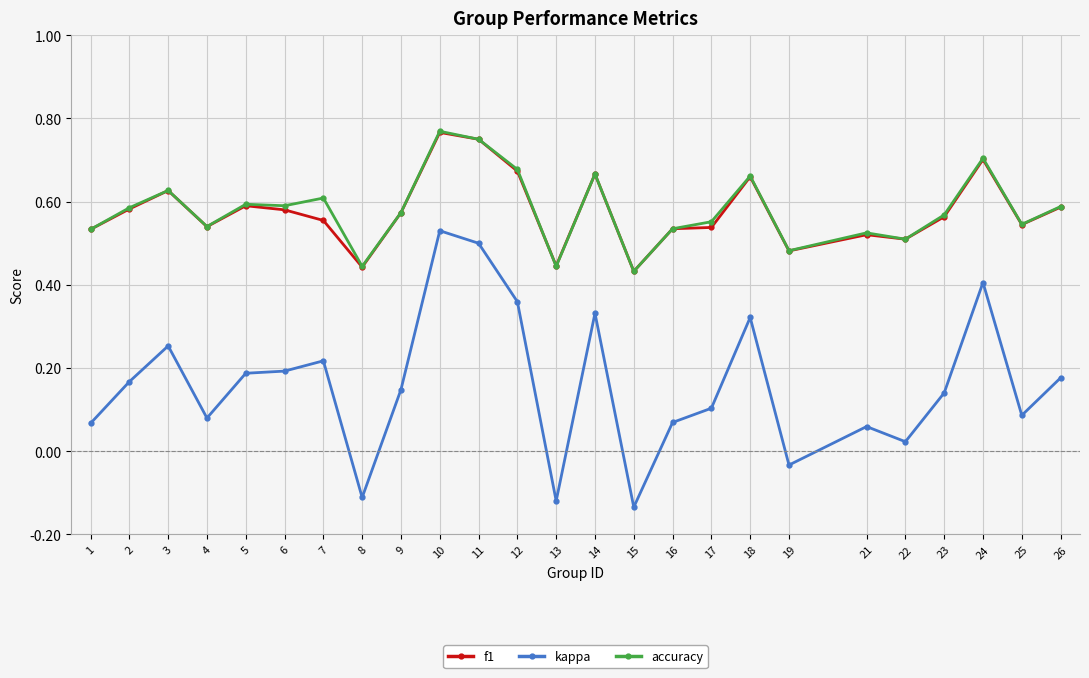

True or false: accuracy and kappa cross at least once.

False